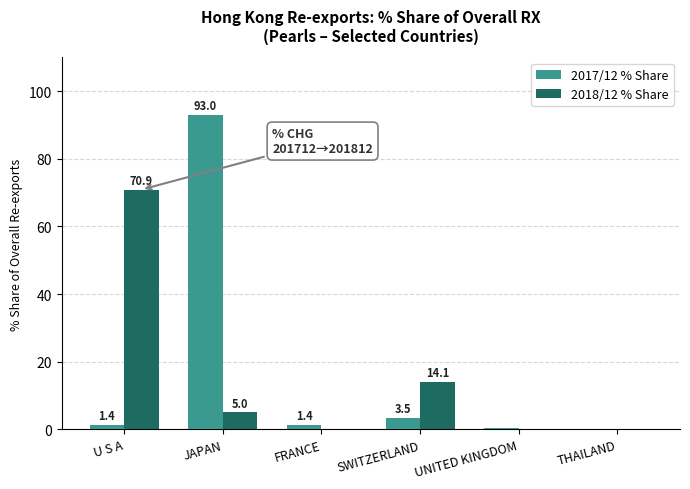

At which category is the sum across all series the highest?

JAPAN